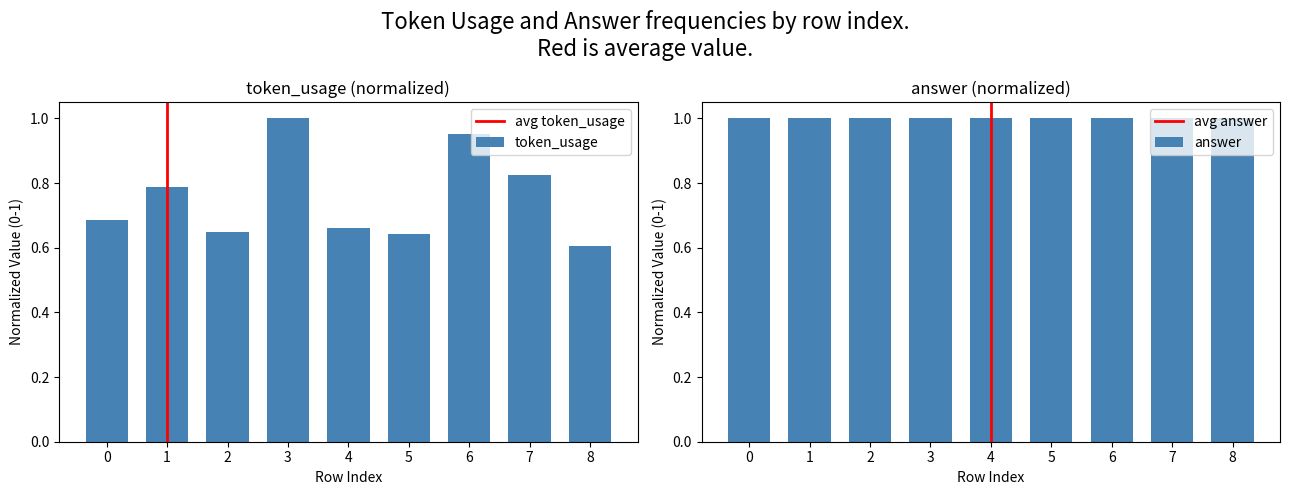

Rank the categories by value from highest to lowest.

3, 6, 7, 1, 0, 4, 2, 5, 8